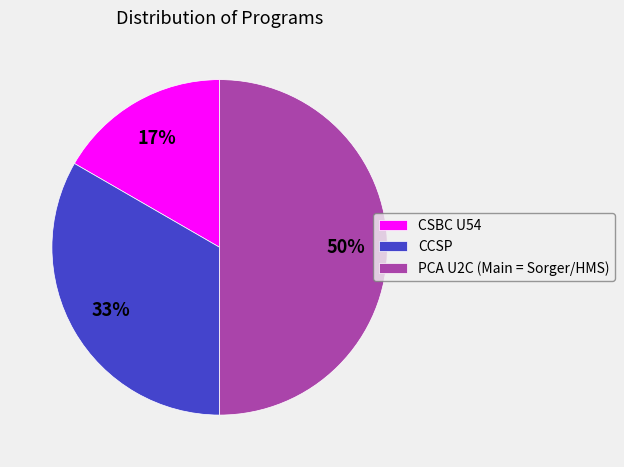

Is the sum of PCA U2C (Main = Sorger/HMS) and CSBC U54 greater than half?

Yes